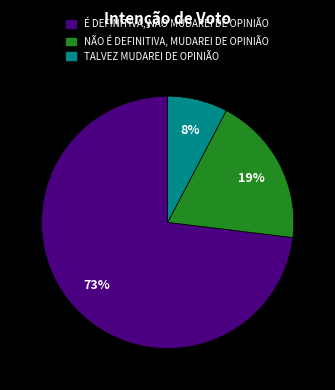

To the nearest percent, what is the average slice percentage?

33%